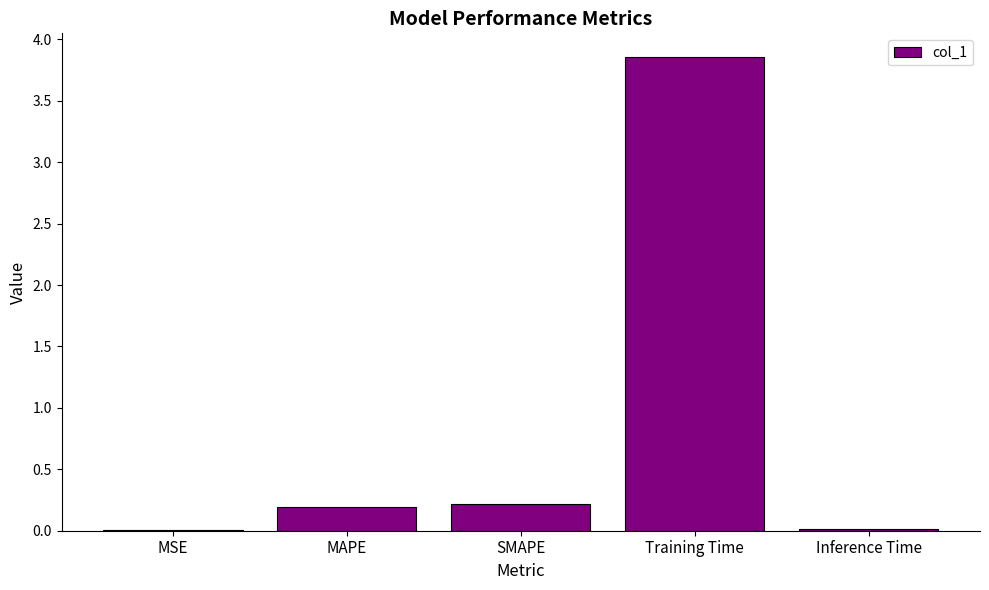

What is the sum of all values?

4.3